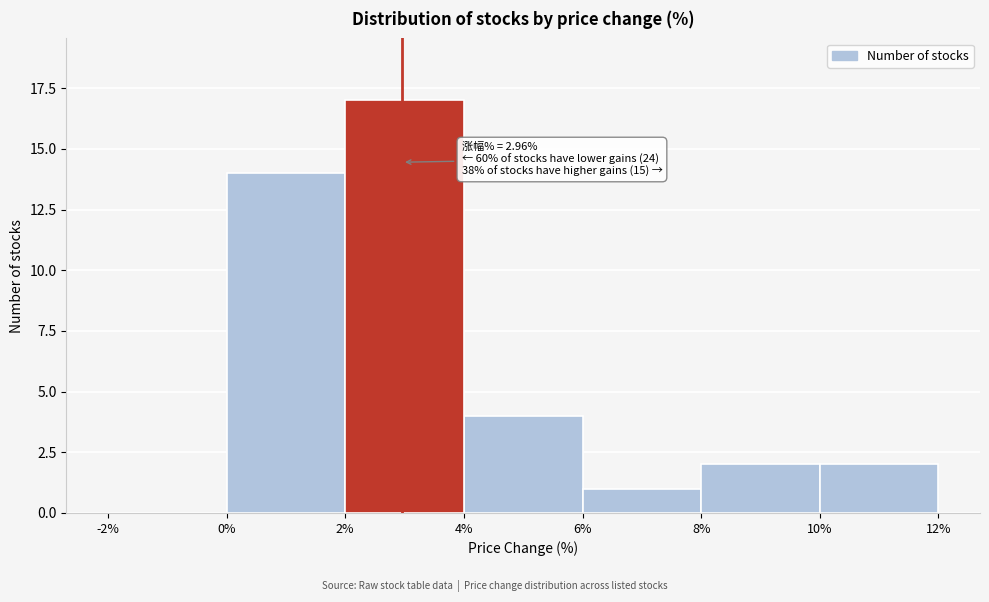

Which range on the x-axis has the tallest bar?

2% to 4%